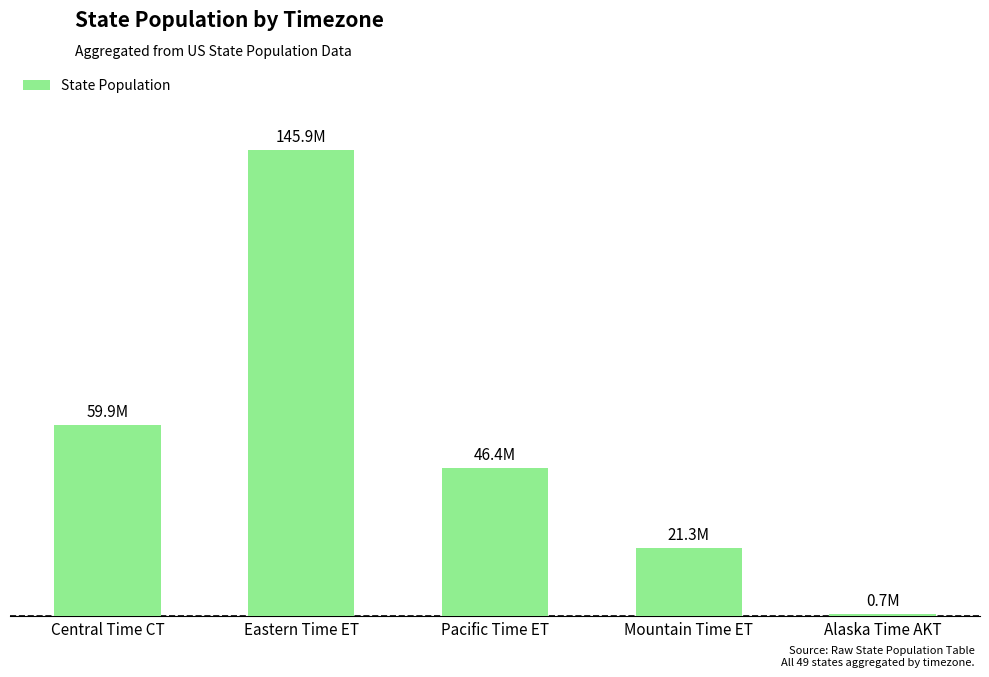

What is the smallest value displayed?

733583